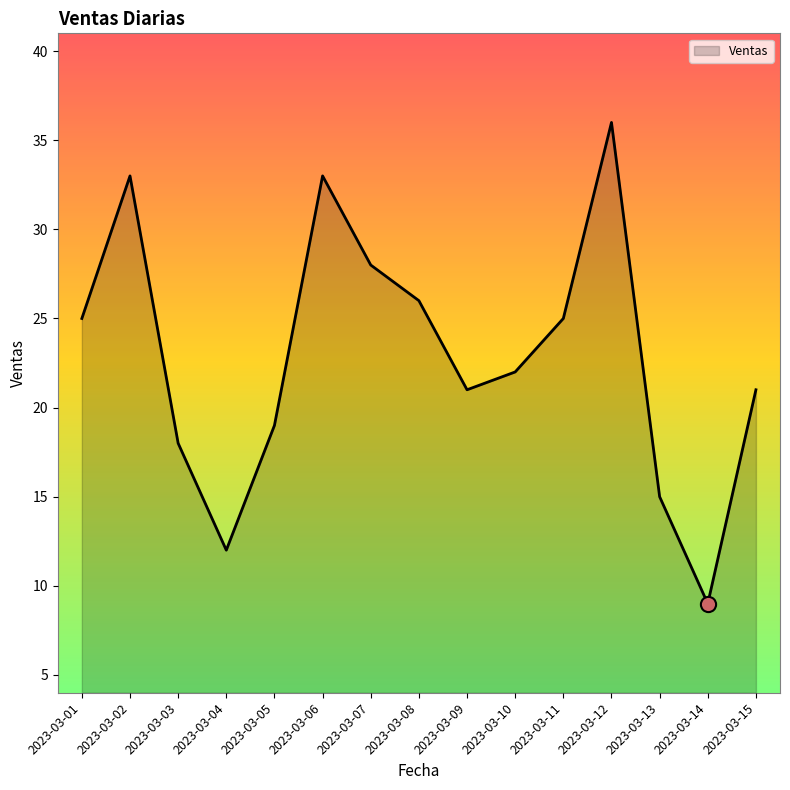

Between 2023-03-04 and 2023-03-06, which is larger?

2023-03-06